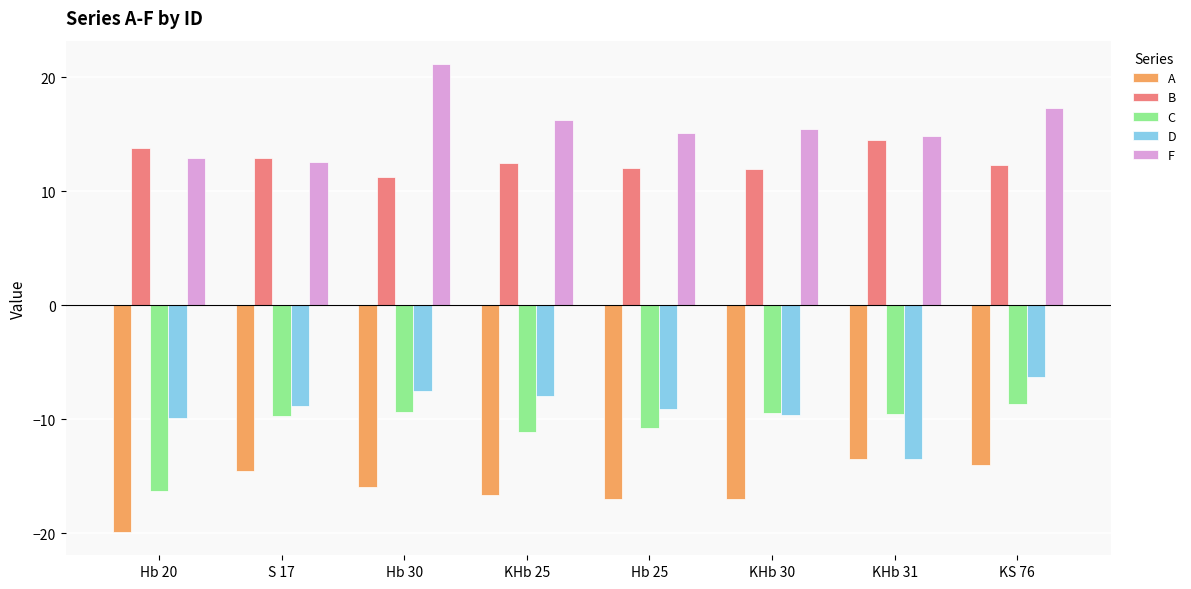

What position from the right is Hb 25?

4